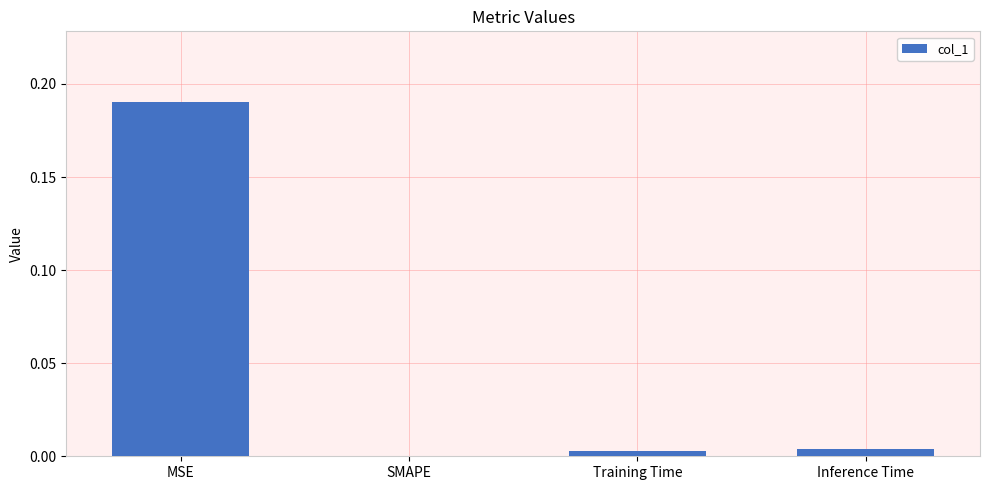

How many data points are above 0?

3